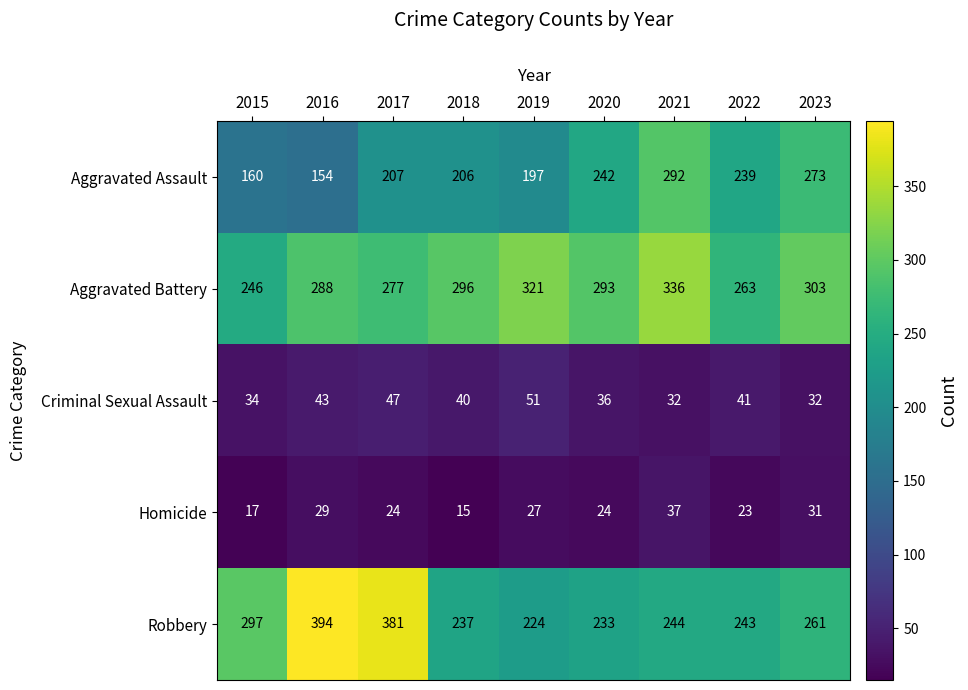

At which category is the sum across all series the highest?

2021